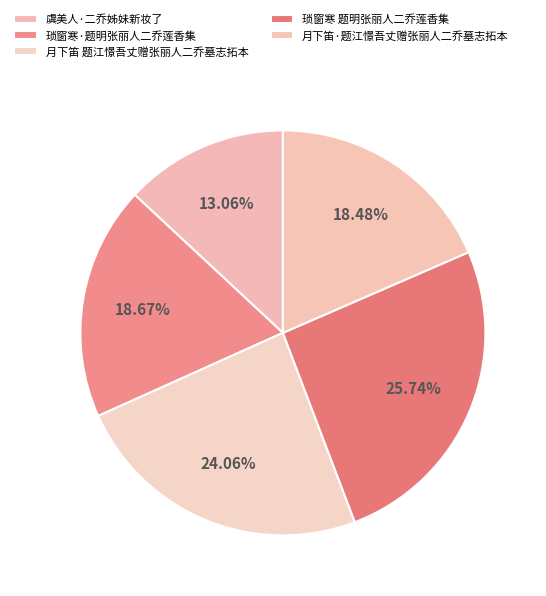

Which has a higher value, 虞美人·二乔姊妹新妆了 or 月下笛 题江憬吾丈赠张丽人二乔墓志拓本?

月下笛 题江憬吾丈赠张丽人二乔墓志拓本